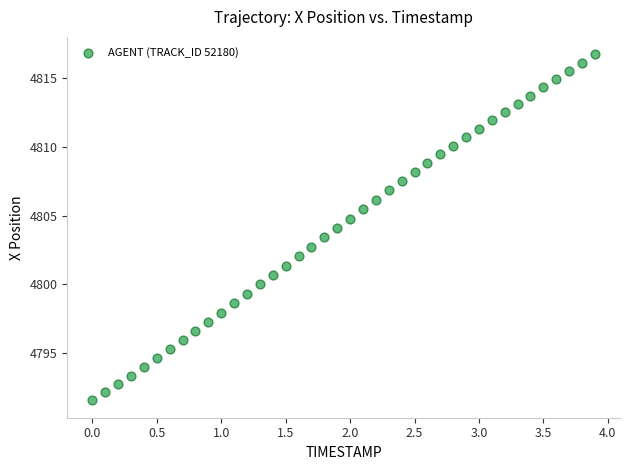

What is the range of X values (max minus min)?

3.9